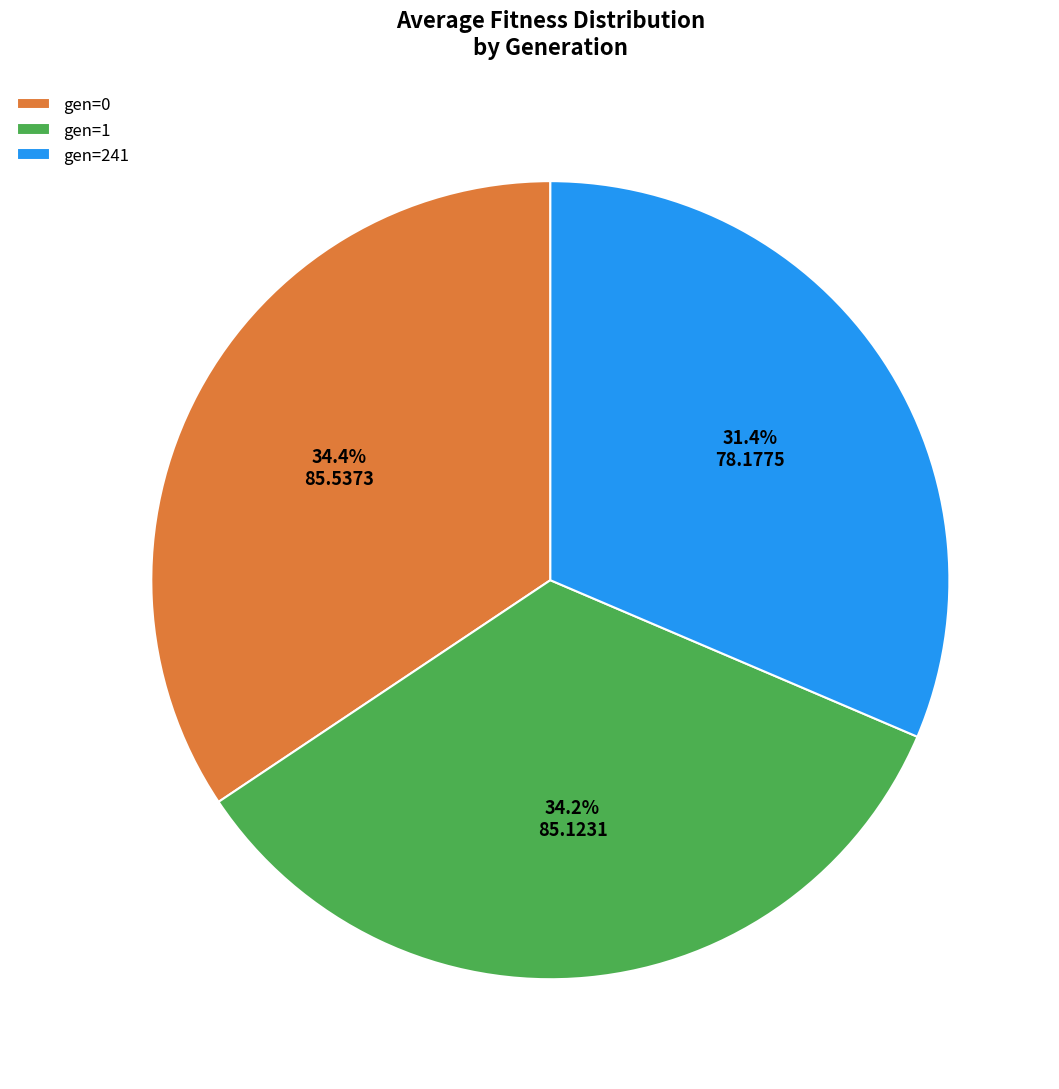

True or false: gen=241 accounts for 31% of the total.

True